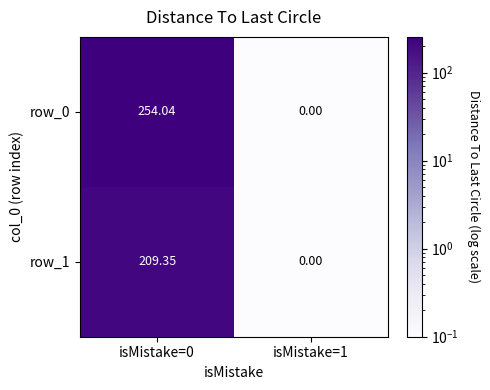

How many data points does each series have?

2